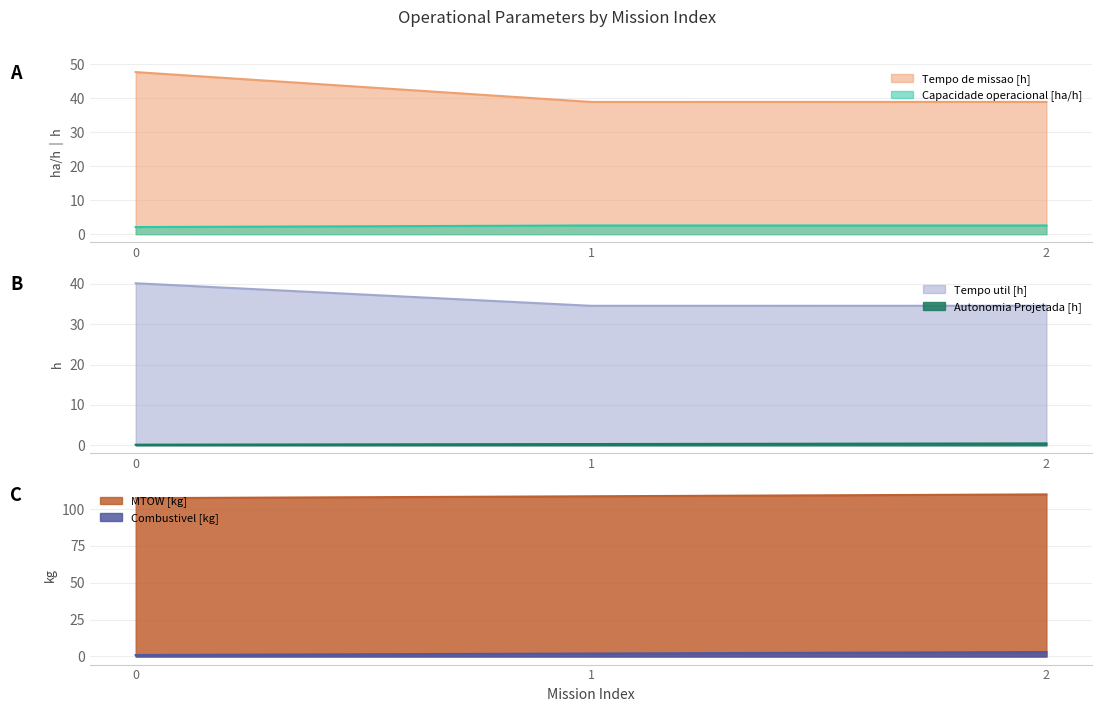

List the labels in order of Capacidade operacional [ha/h] value, largest first.

1, 2, 0